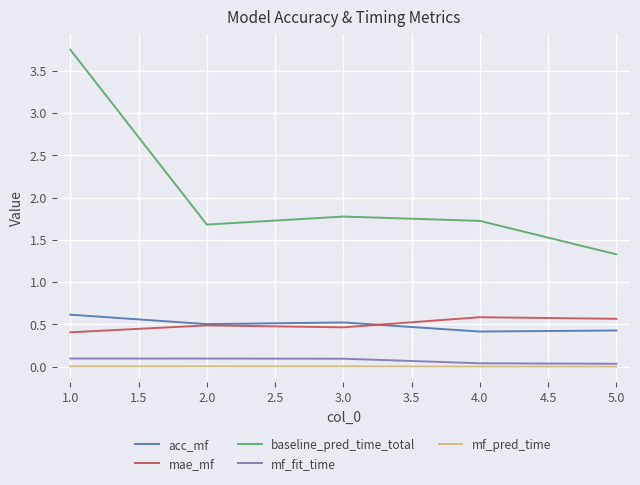

What is the approximate value of mae_mf at 2.0?

0.5